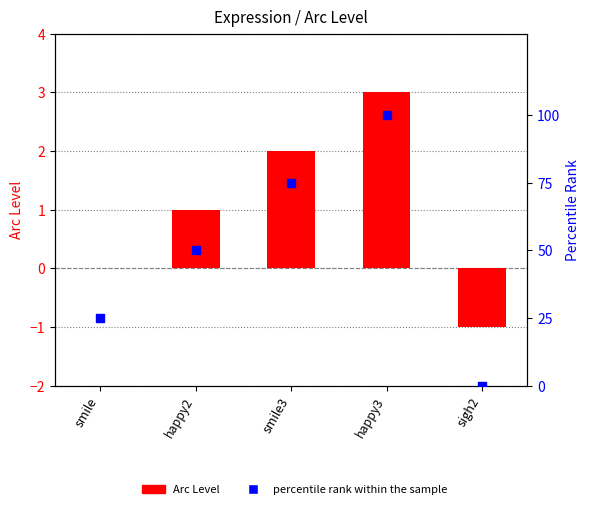

Which series reaches the maximum Y coordinate?

percentile rank within the sample